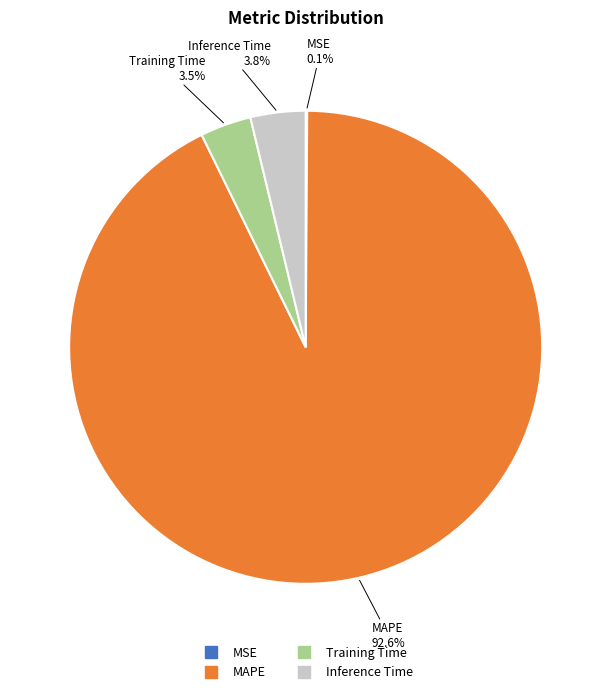

Which slice is the largest?

MAPE